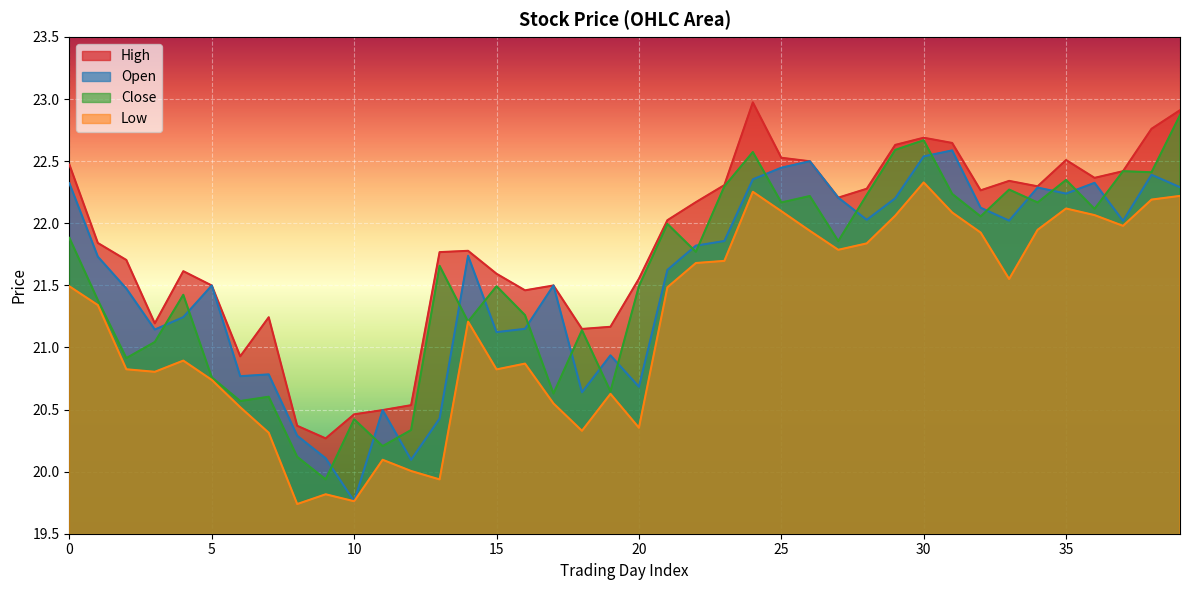

What is the sum of the o values at 31 and 17?

44.1